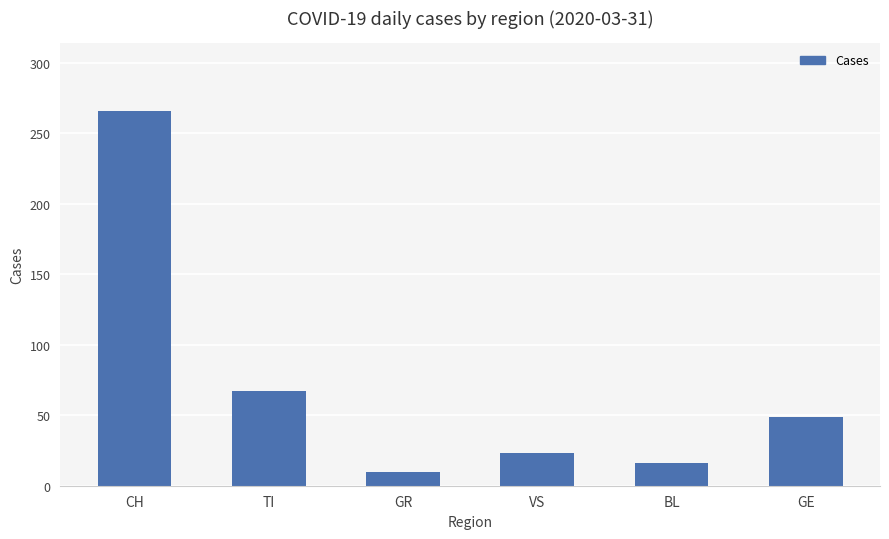

Count the number of data series in this chart.

1